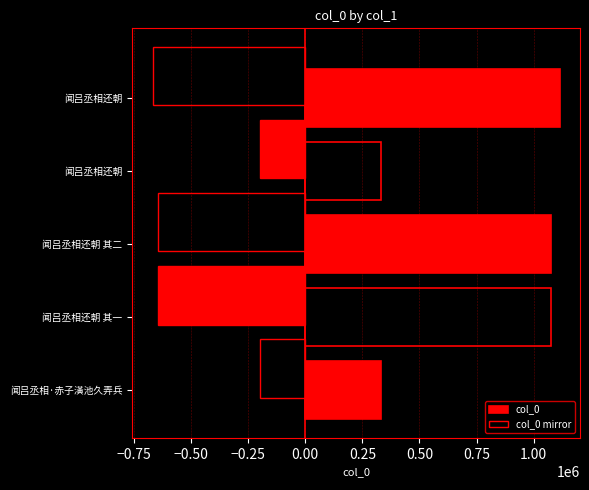

How many categories are shown in the chart?

5